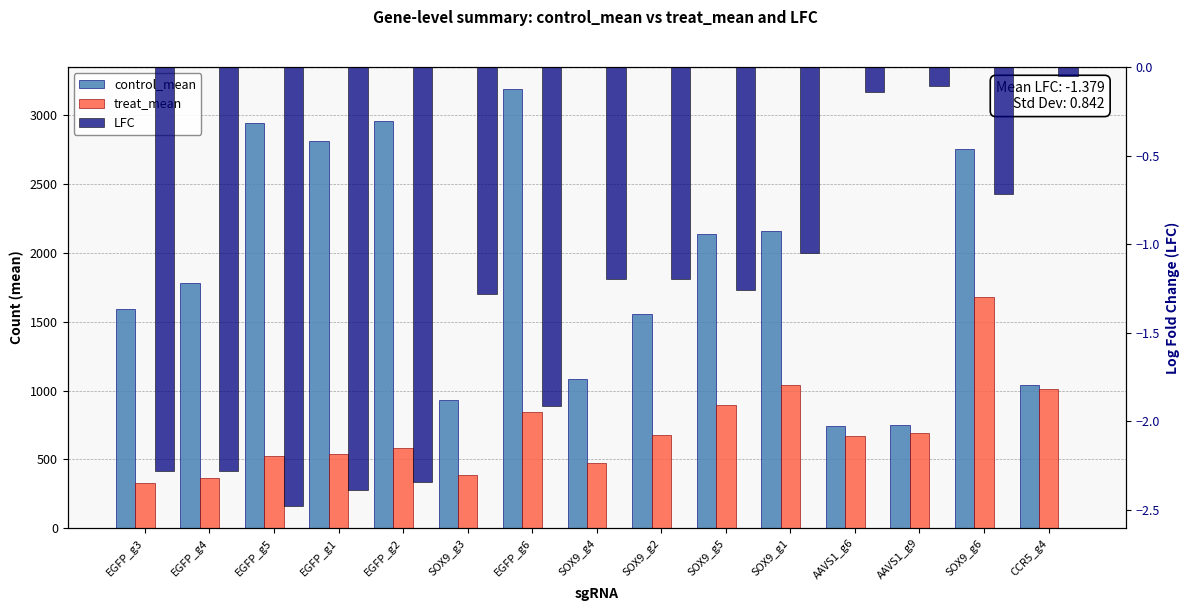

Between CCR5_g4 and SOX9_g6, which is larger?

SOX9_g6